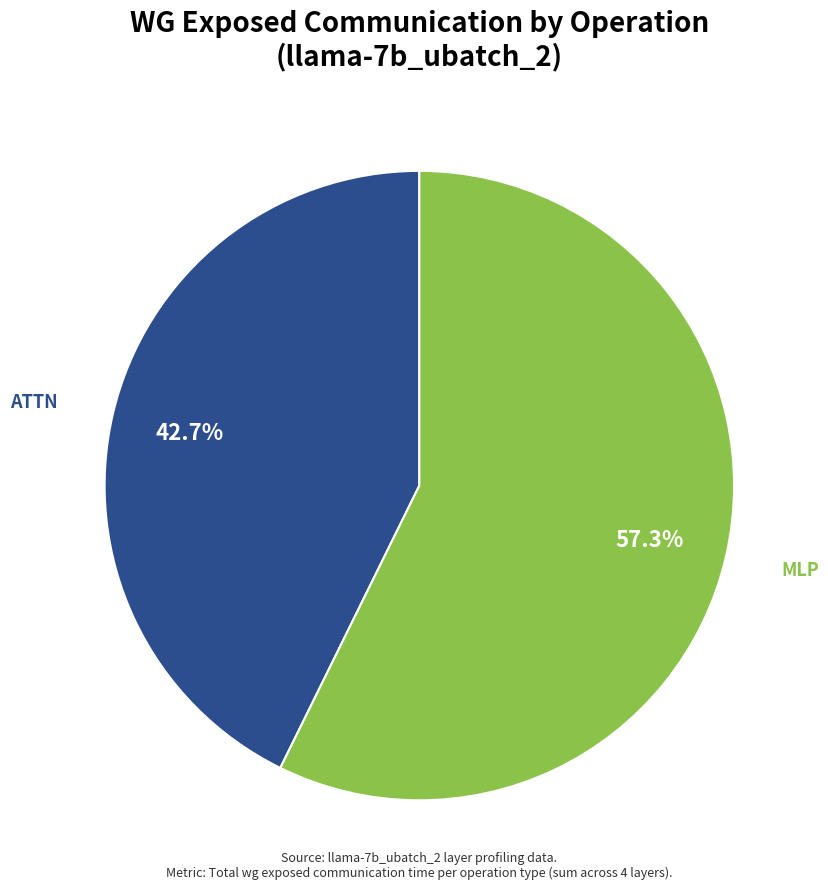

Combined, do MLP and ATTN account for over 50%?

Yes